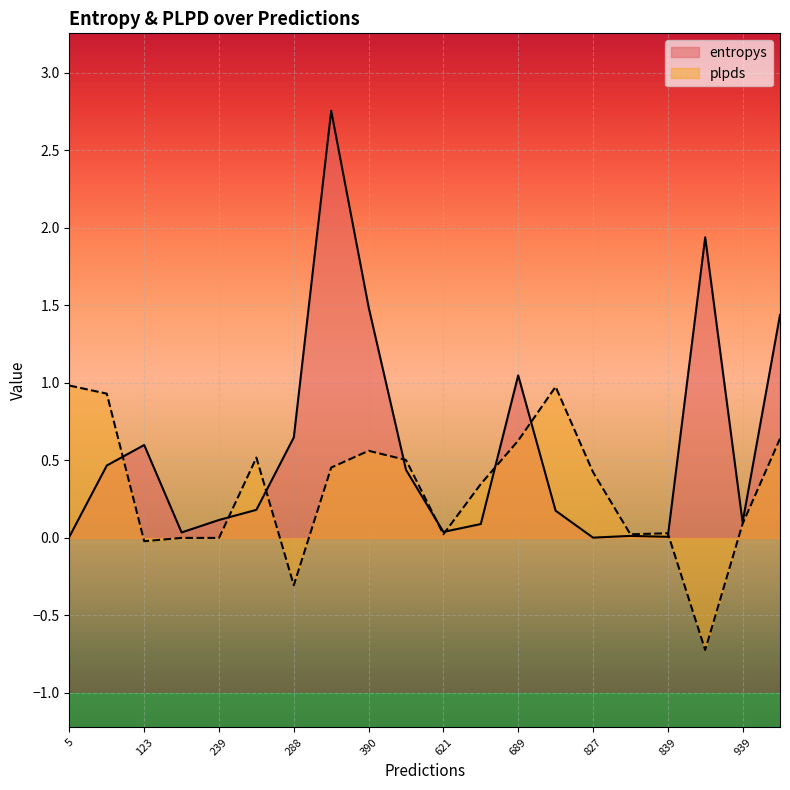

In entropys, how many points are higher than both neighbors (excluding endpoints)?

5